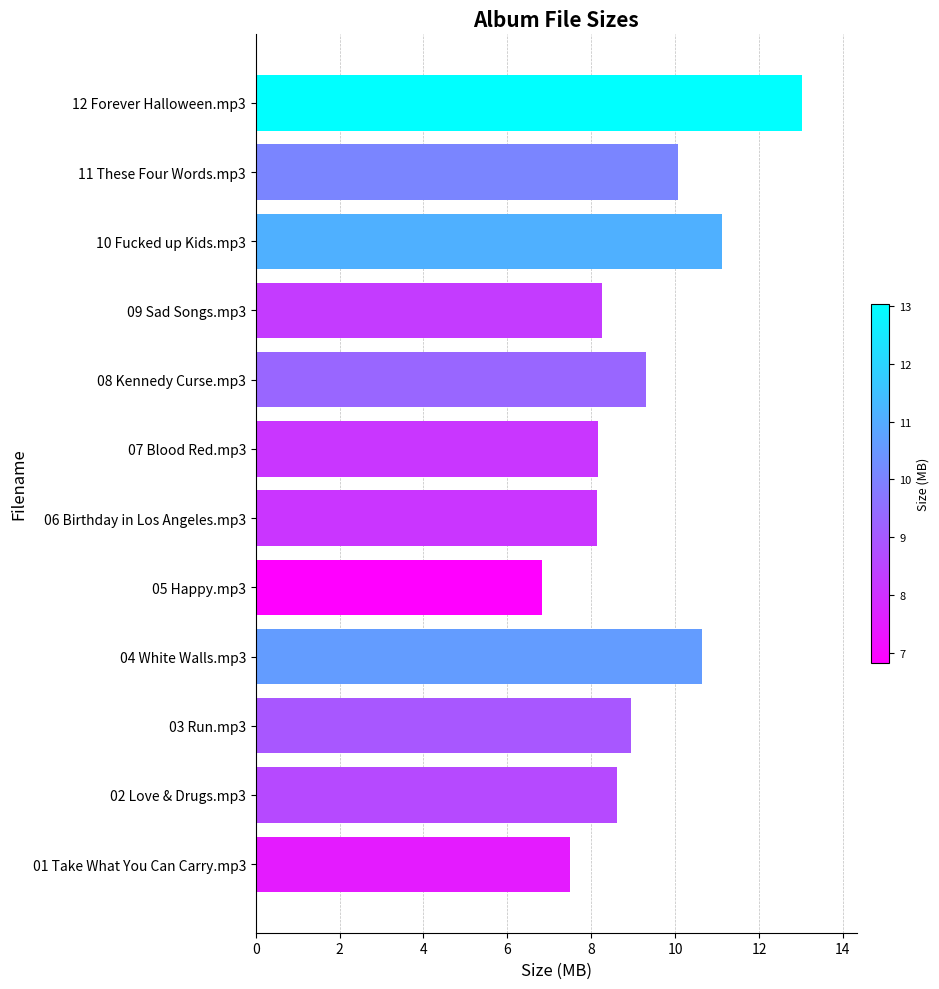

Which category has the highest value across all series?

12 Forever Halloween.mp3